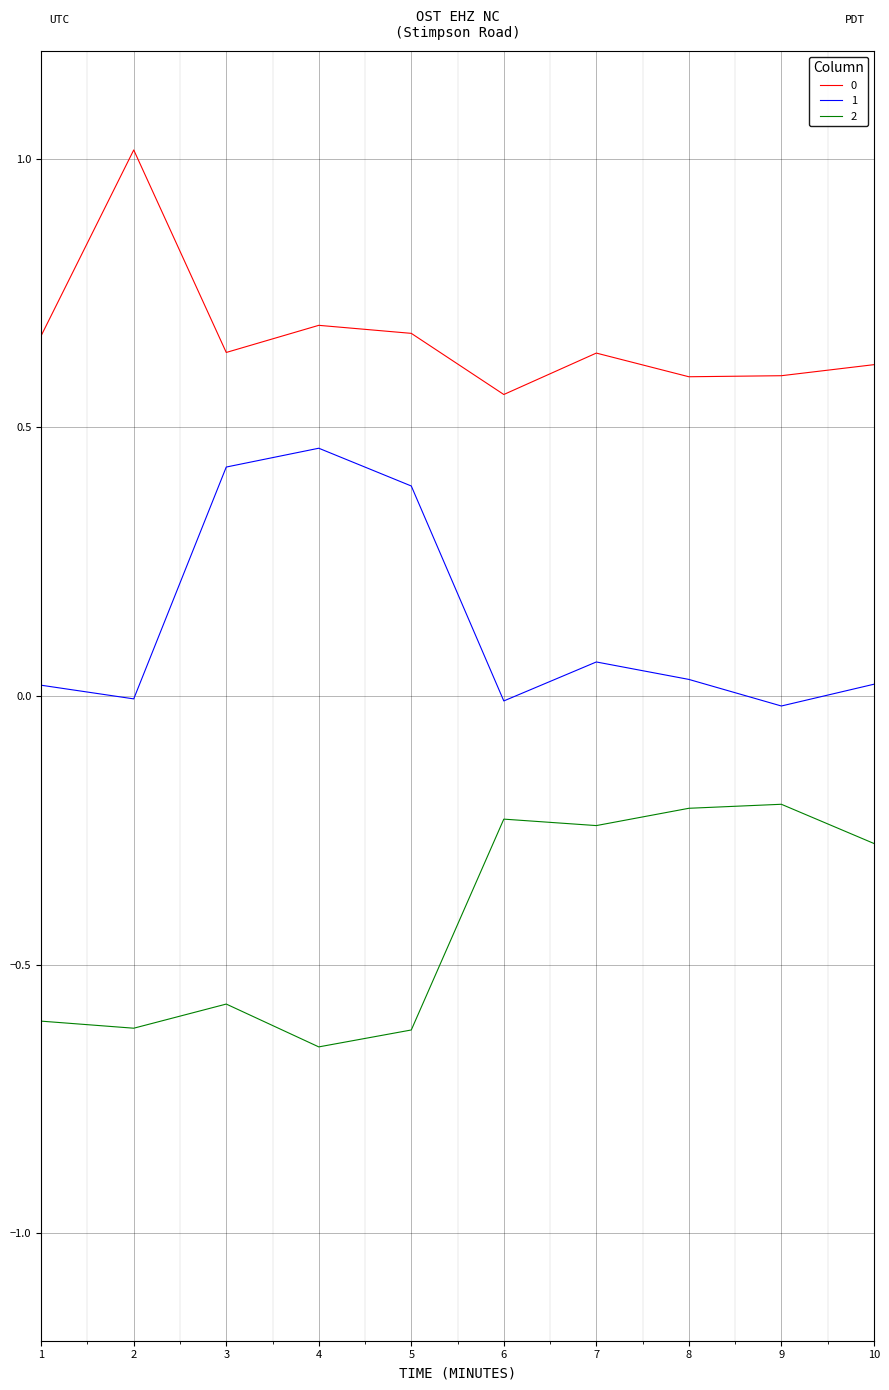

True or false: 1 and 2 cross at least once.

False